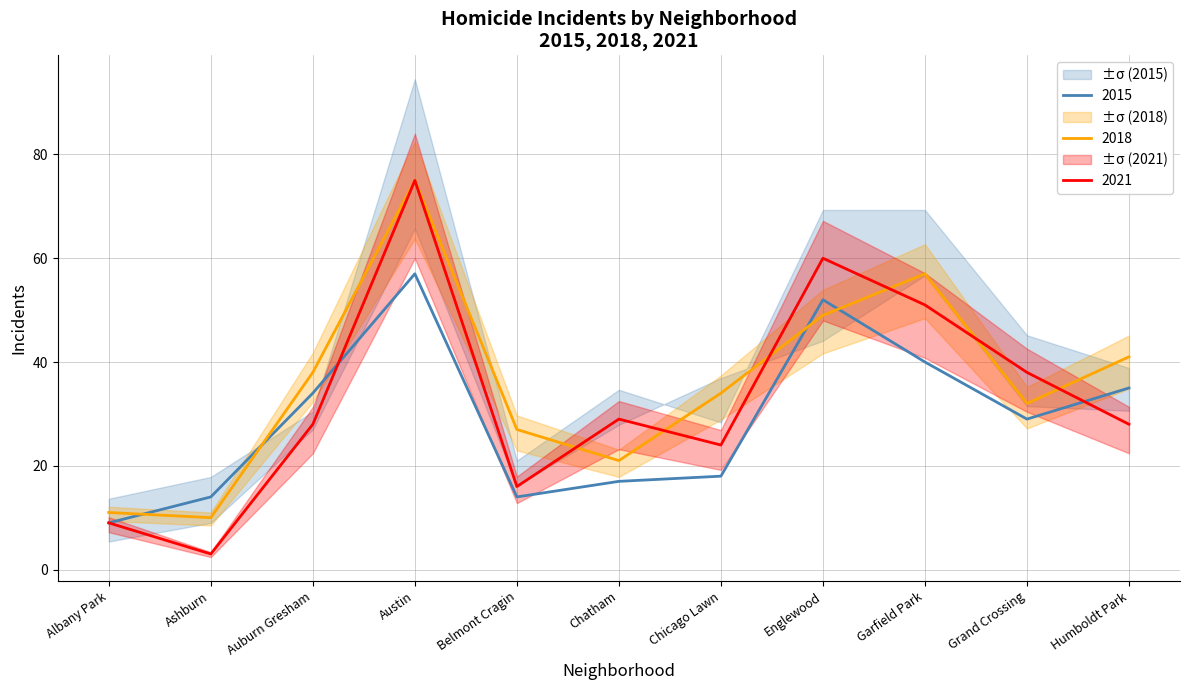

Is it true that 2018 equals 41 at Humboldt Park?

True